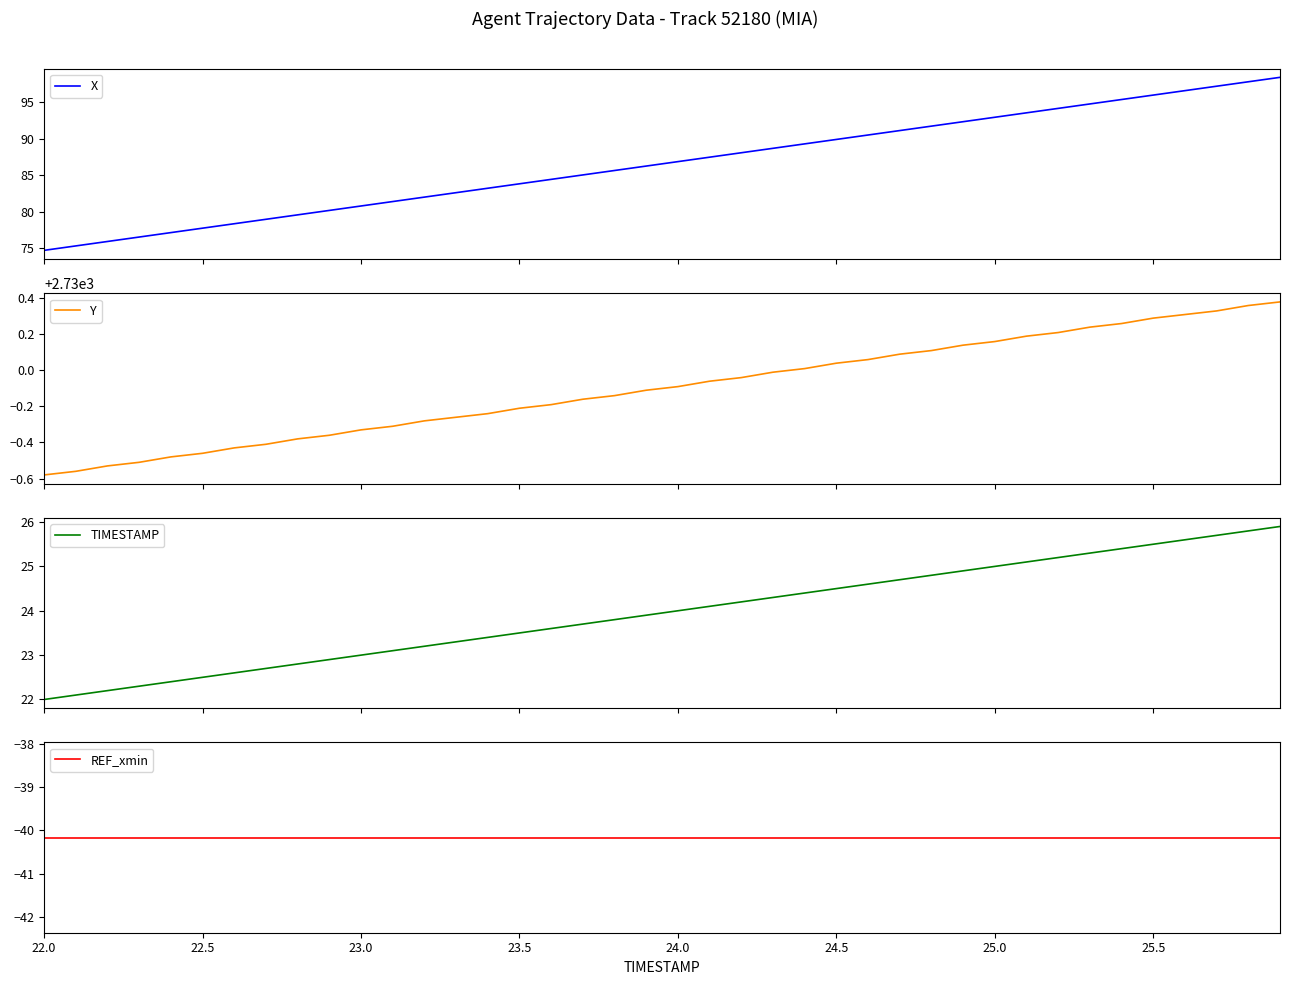

What is the minimum value for X?

74.7